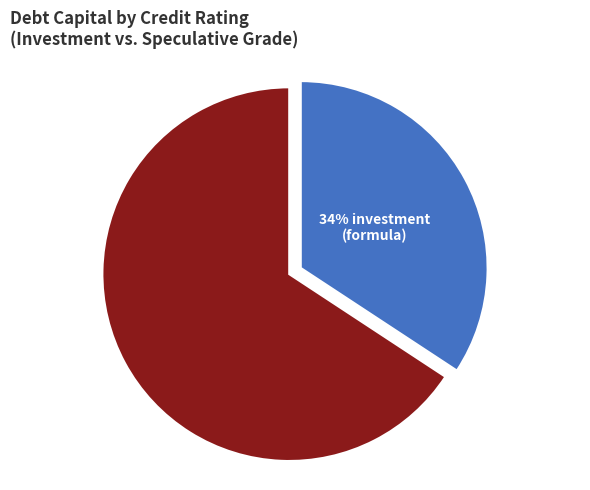

Is there any slice that represents more than half of the pie?

Yes